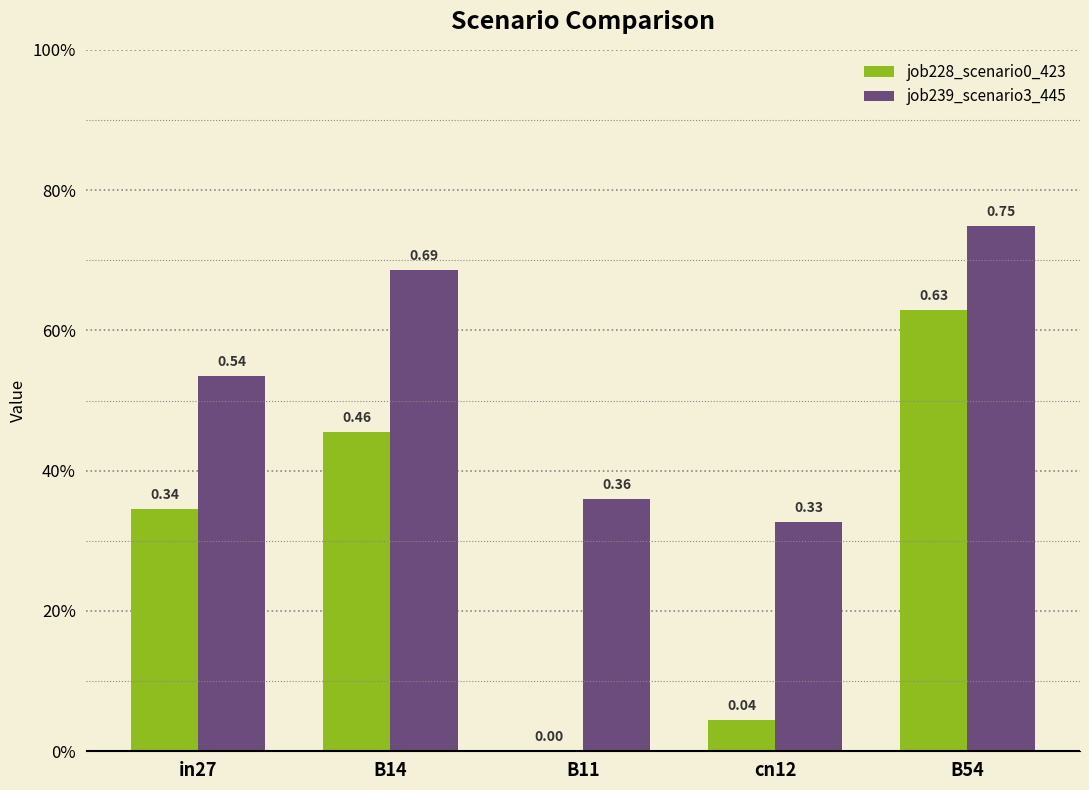

What is the average value of the job239_scenario3_445 series?

0.5